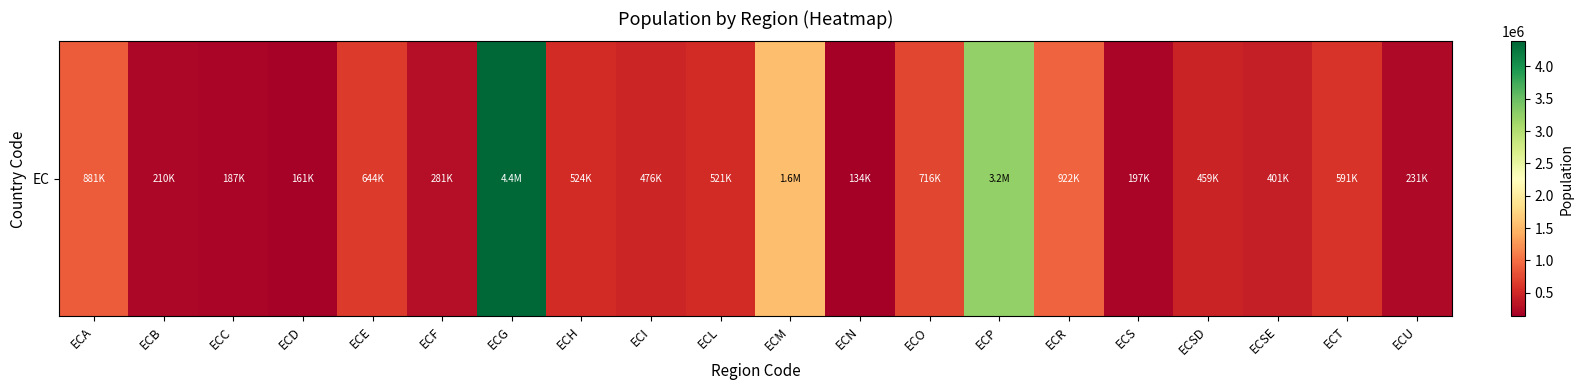

The value at ECU is 156321. True or false?

False